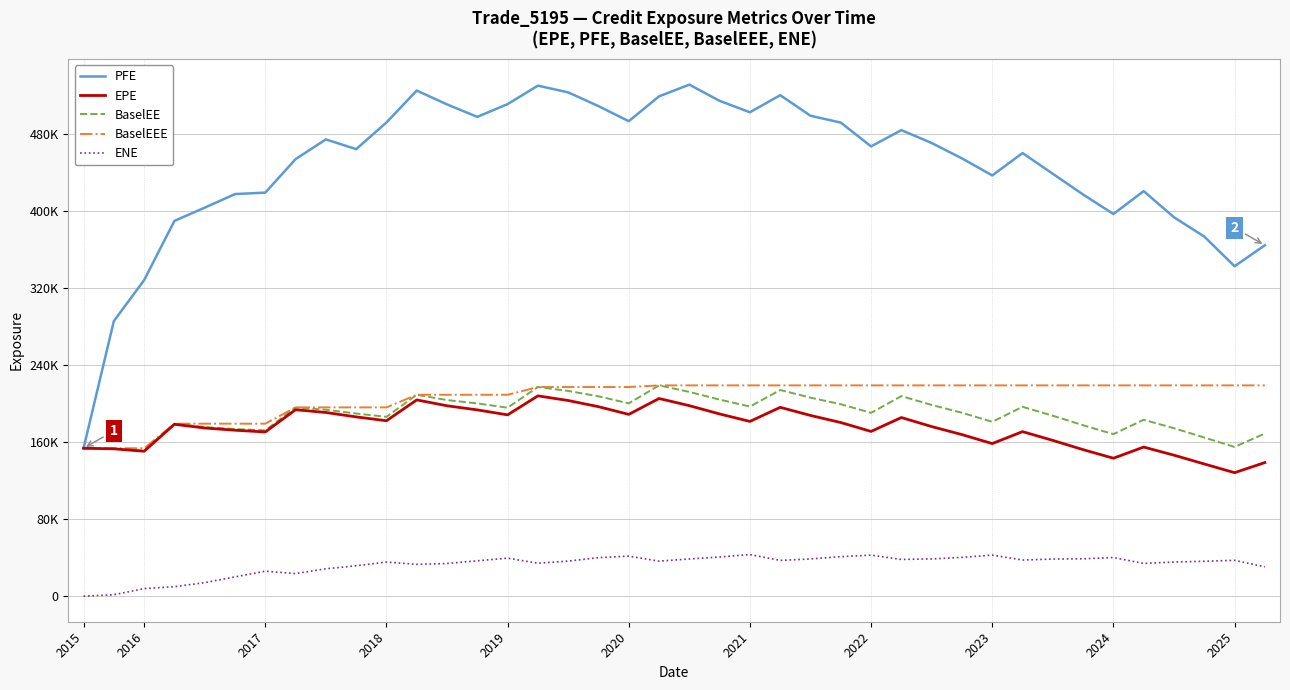

Does the chart display data point markers on the line(s)?

No